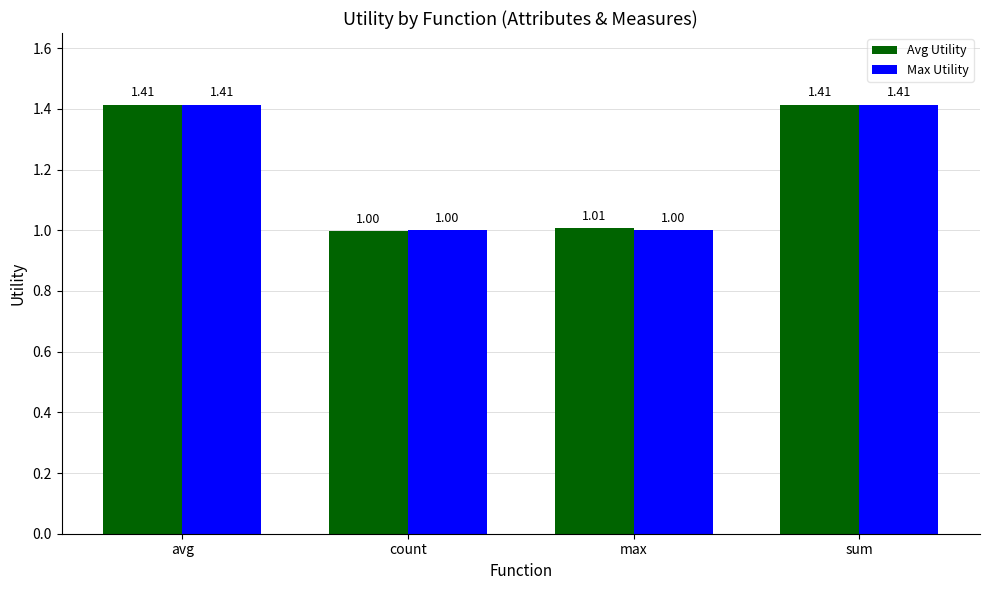

What position from the left is avg?

1